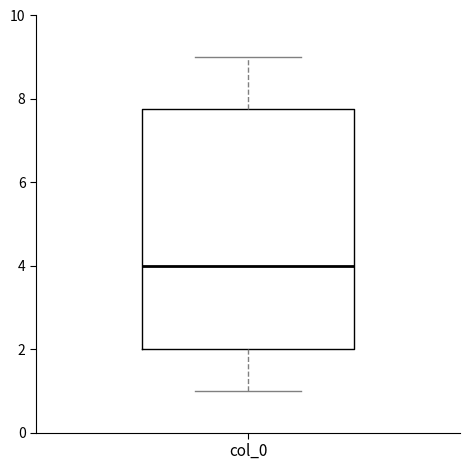

Transcribe this box plot: give where the median line is, the range the box spans, and where the two whiskers end, as read against the y-axis. The values are not printed on the chart, so give them approximately, as read against the axis.

median 4.0, box 2.0 to 7.8, whiskers 1.0 to 9.0